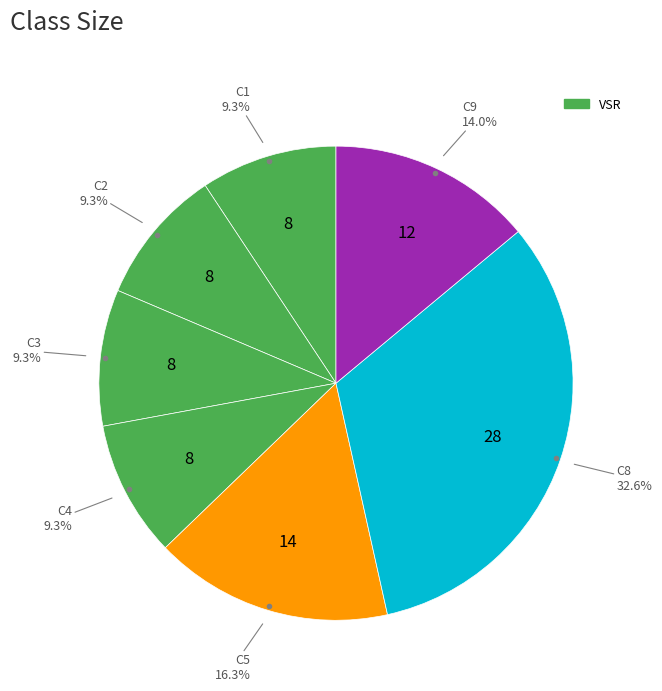

How many segments does this pie chart have?

7